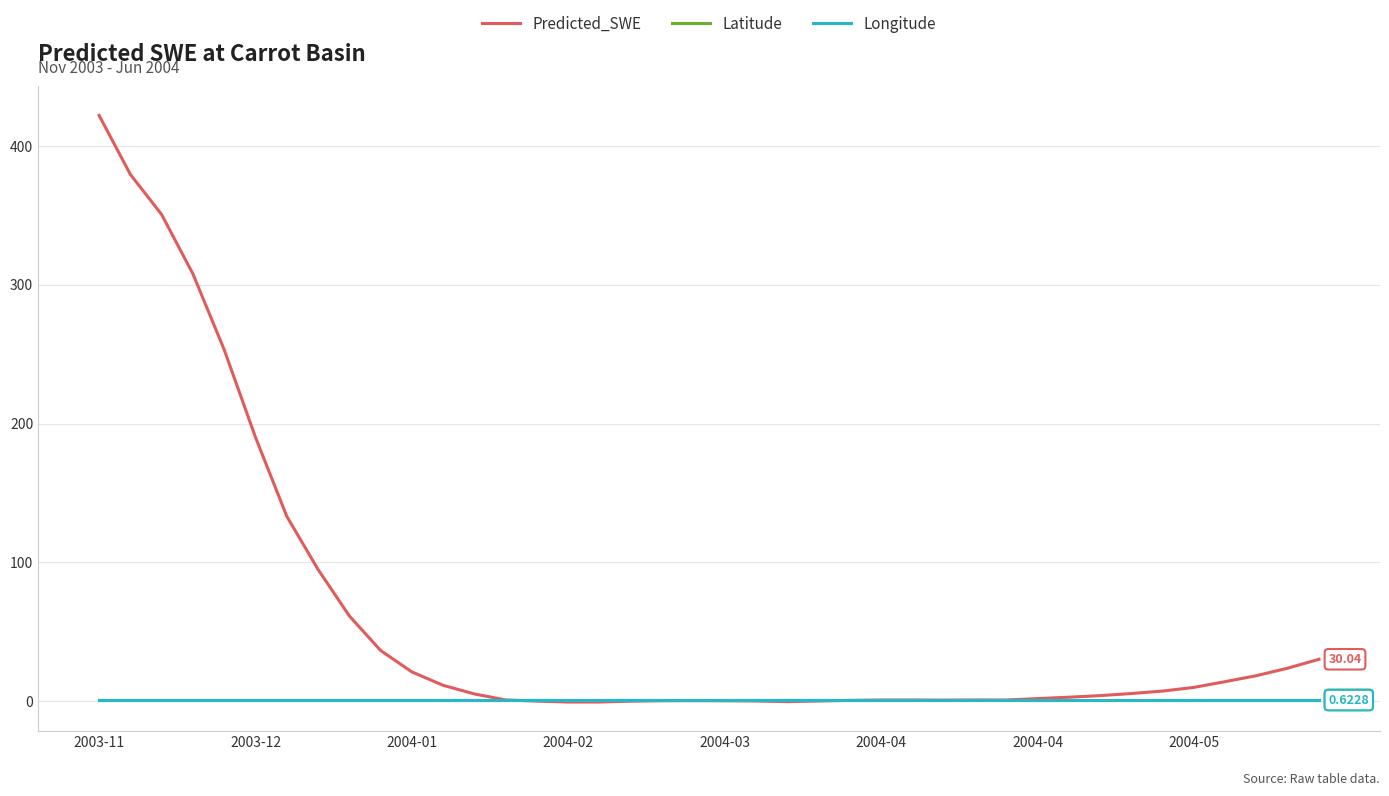

Which series has the largest total across all categories?

Predicted_SWE